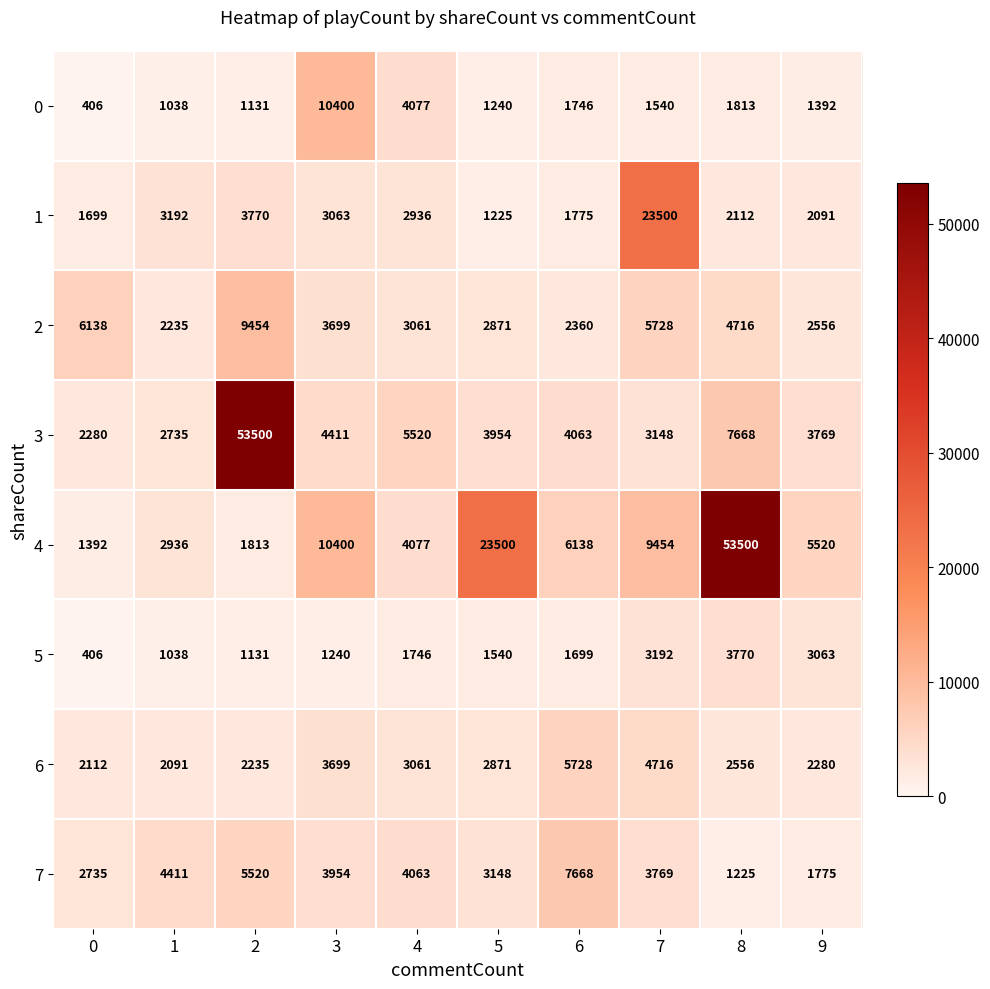

What is the minimum value for 6?

2091